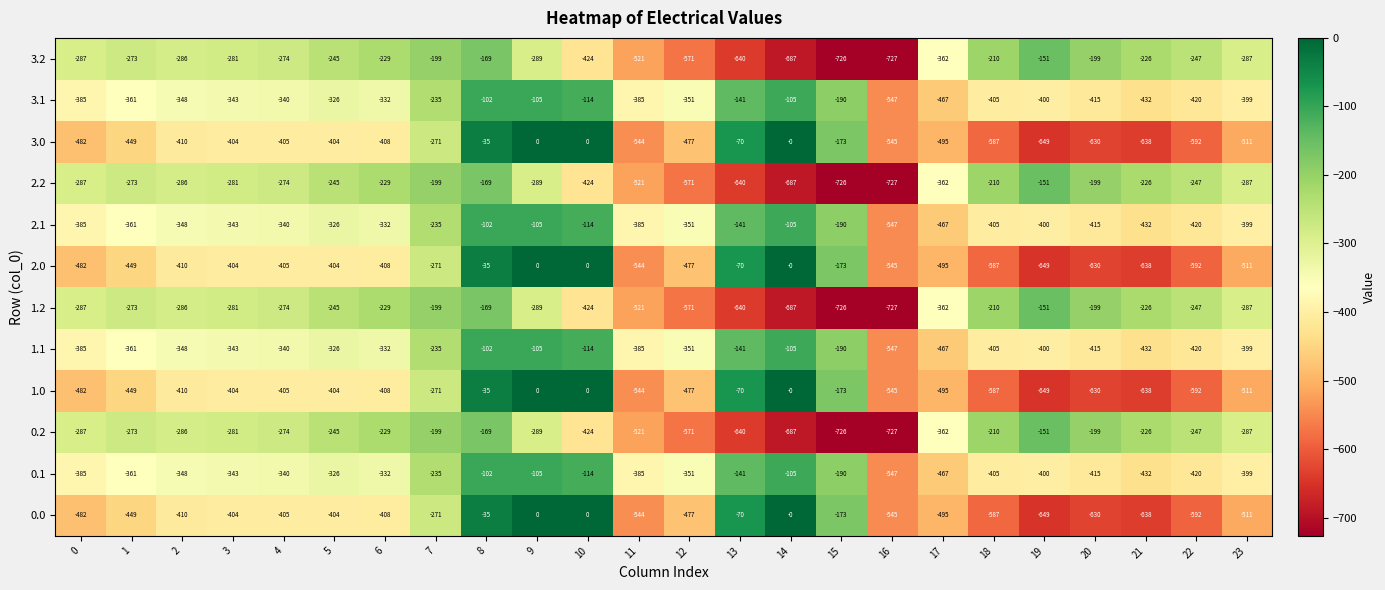

What is the difference between the 3.2 values at 23 and 6?

58